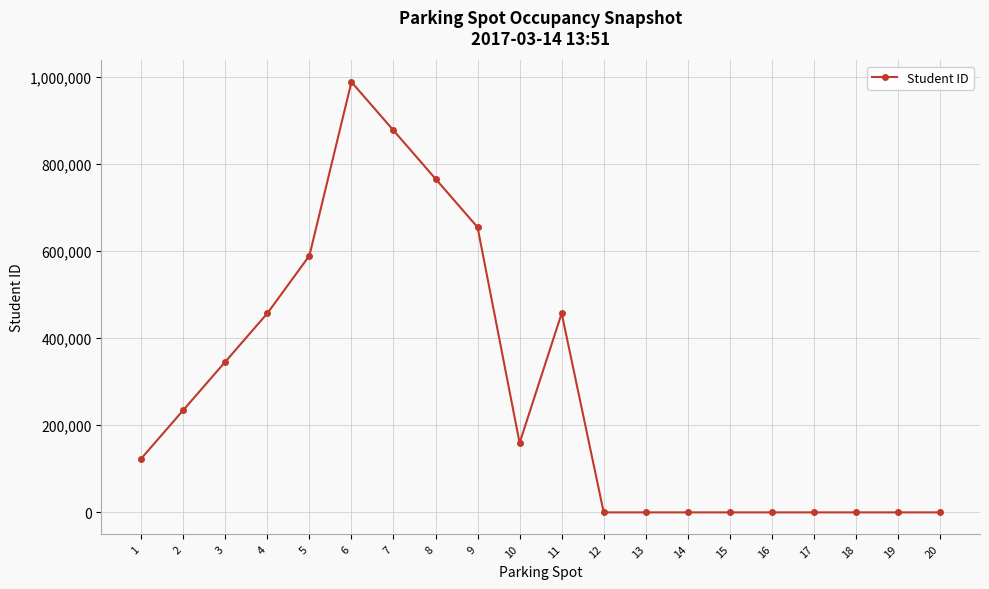

Is it true that the value at 2 is 234567?

True